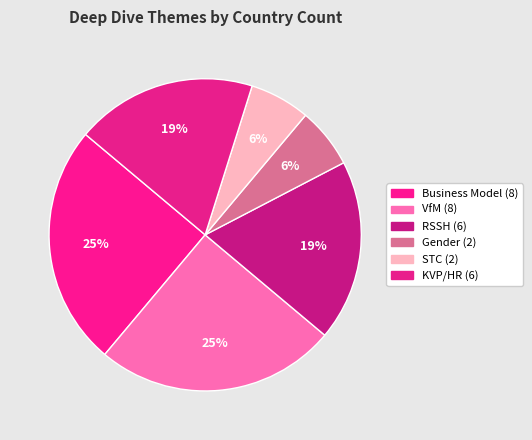

What is the change in value from STC to KVP/HR?

+4